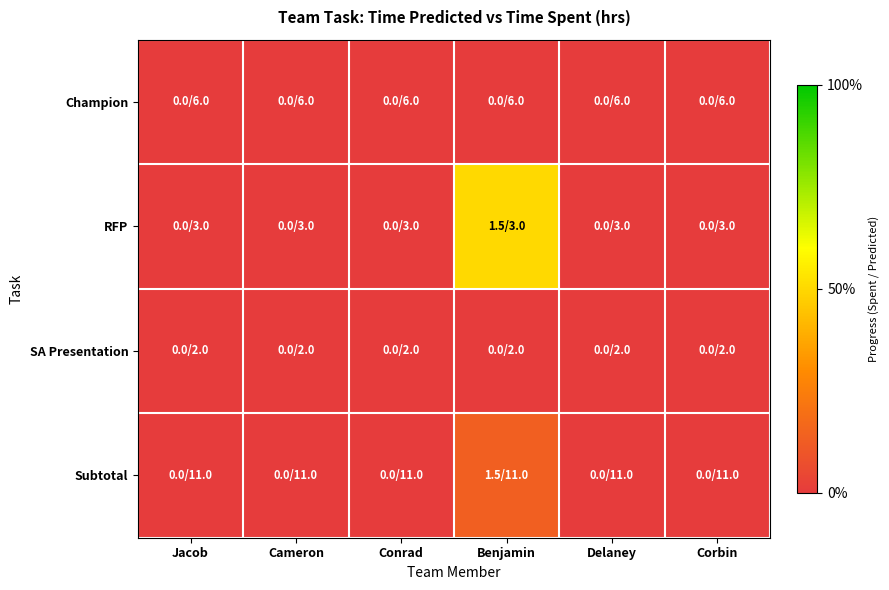

At which category is the sum across all series the highest?

Benjamin